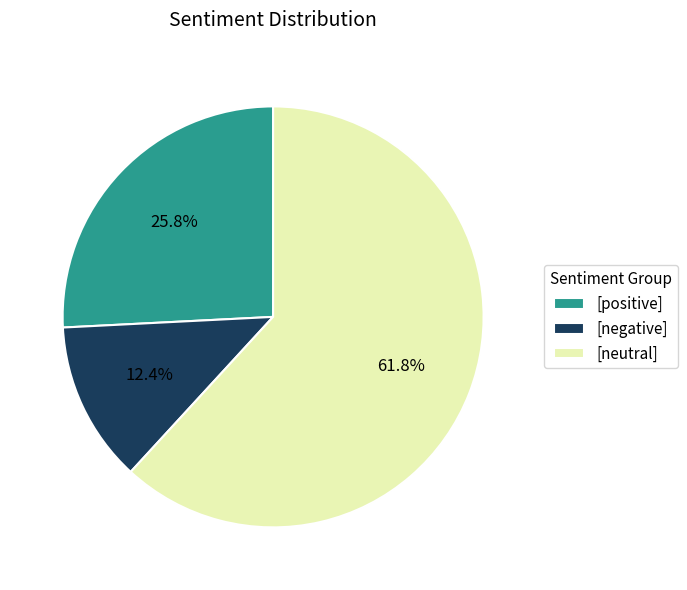

To the nearest percent, what is the average slice percentage?

33%